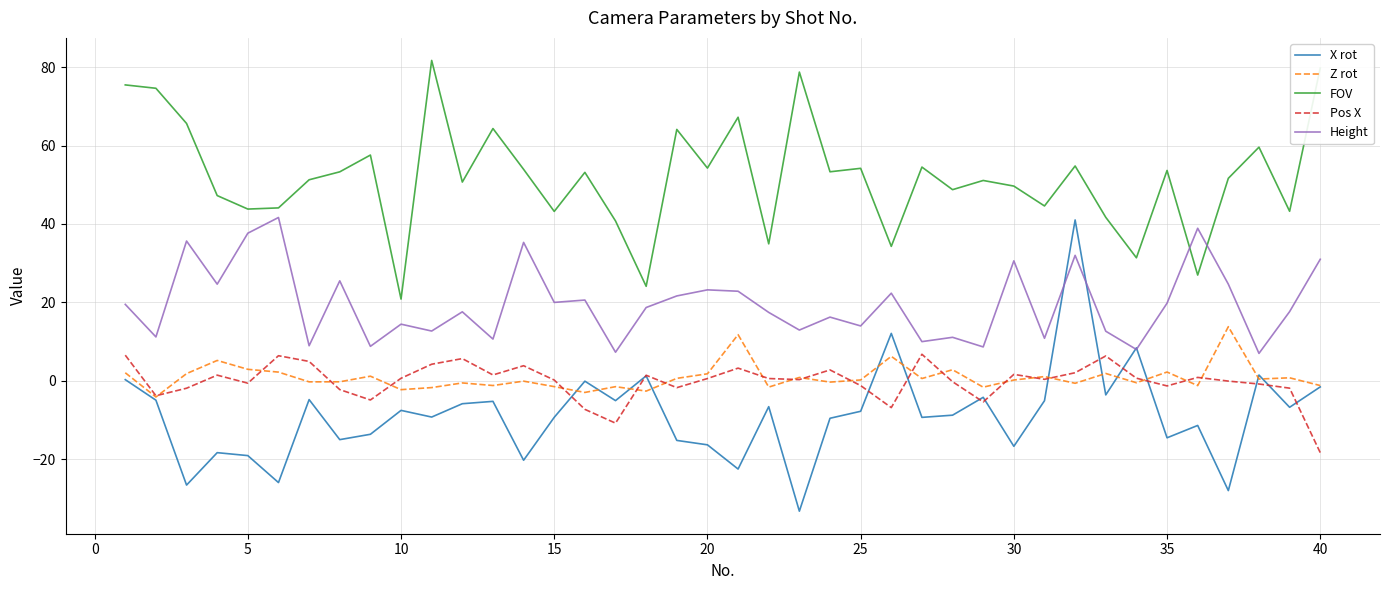

True or false: Z rot and Height intersect in this chart.

False